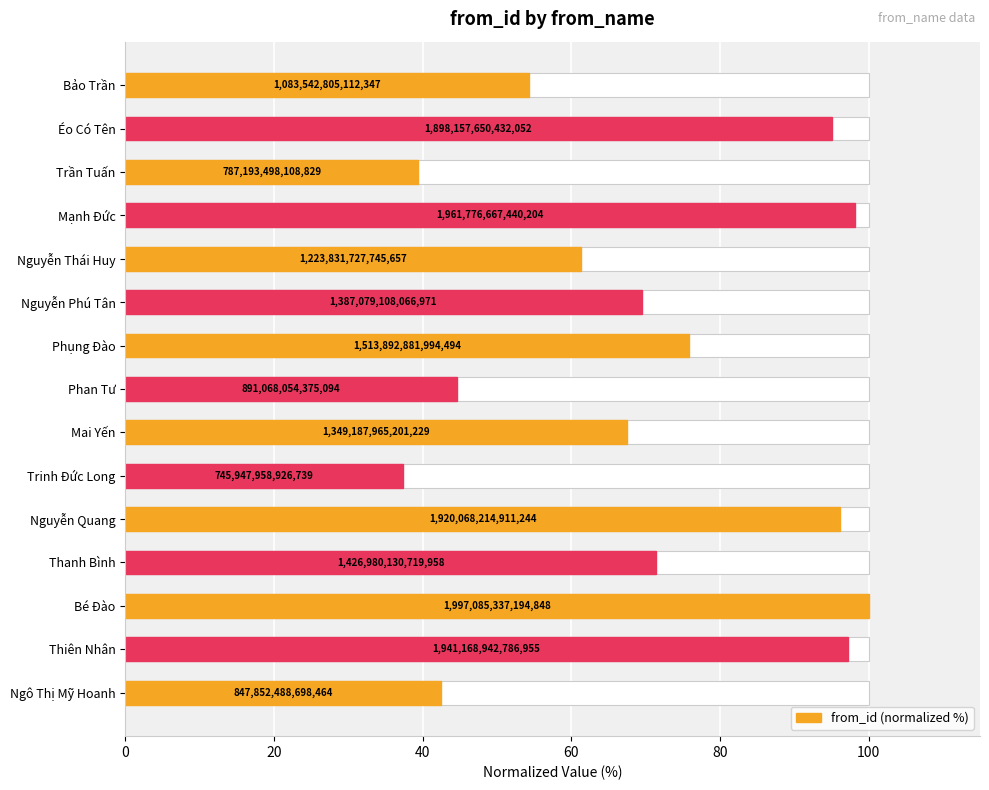

What is the value of the 15th bar from the left?

42.5